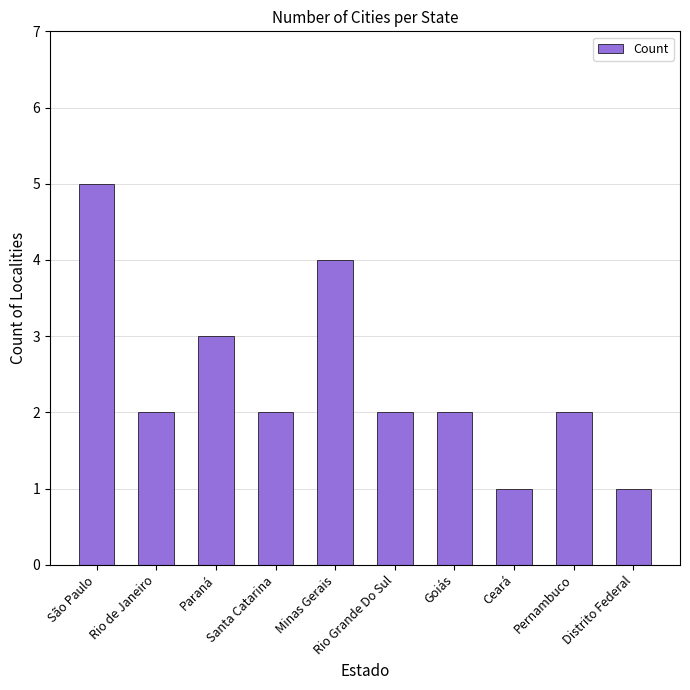

What is the label of the 4th bar from the left?

Santa Catarina